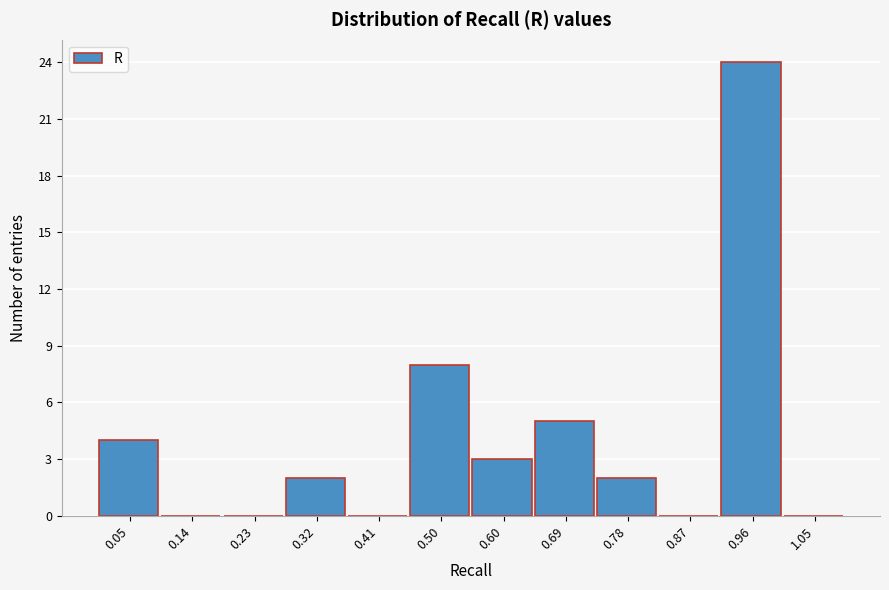

How tall is the bar that spans 0.46 to 0.55 on the x-axis? Neither the bar edges nor the heights are printed on the chart, so give them approximately, as read against the axes.

8